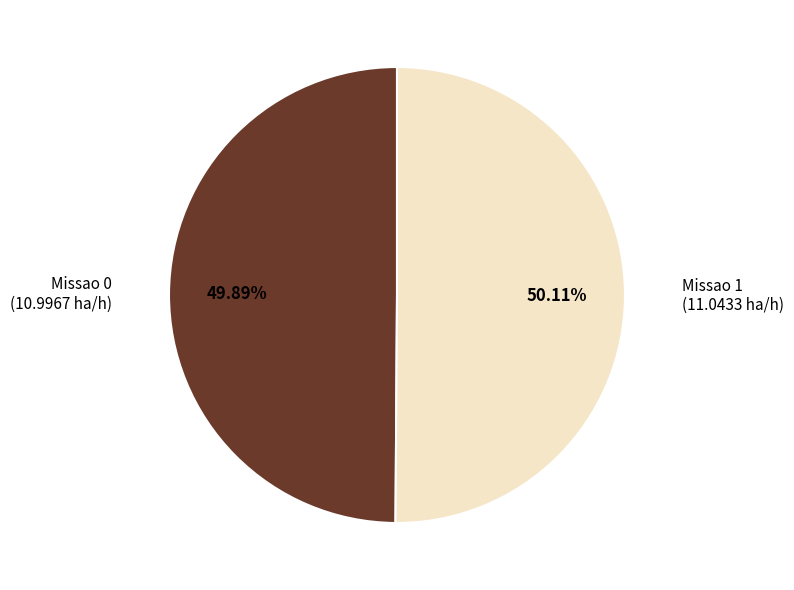

Is there a majority slice in this chart?

Yes